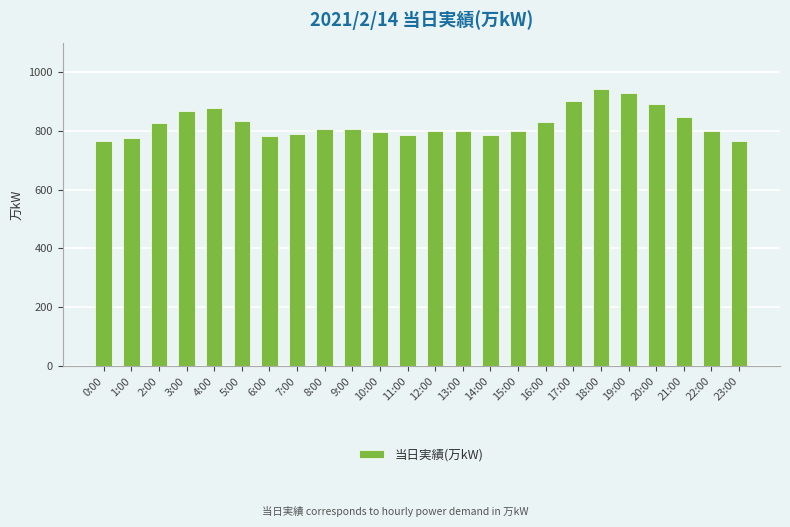

Which label corresponds to the largest value in the chart?

18:00